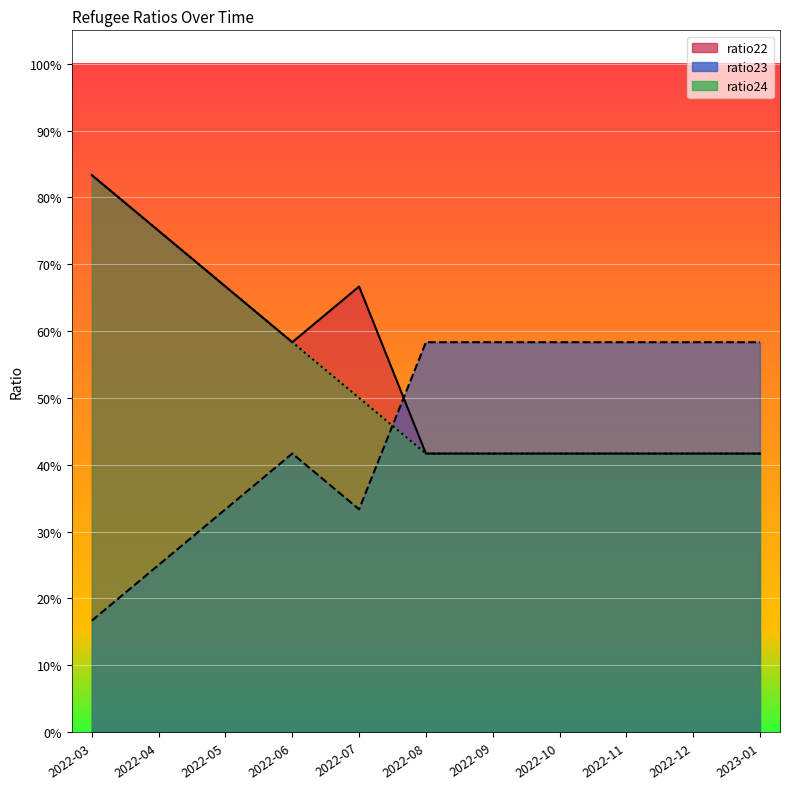

What position from the right is 2022-10?

4